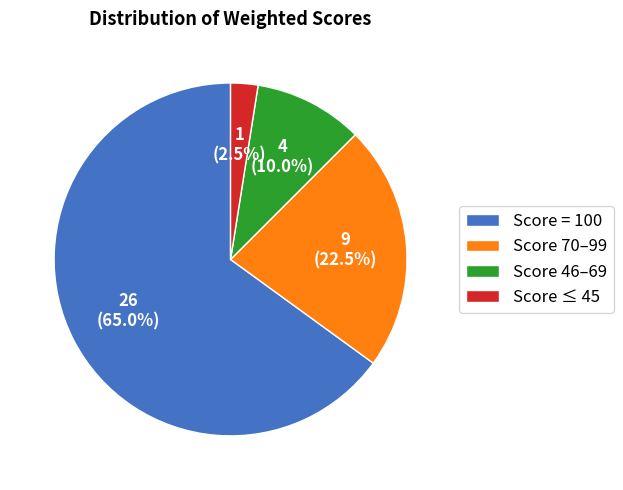

Which slice is the largest?

Score = 100